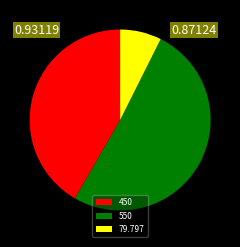

Which slice represents more than half of the pie?

550